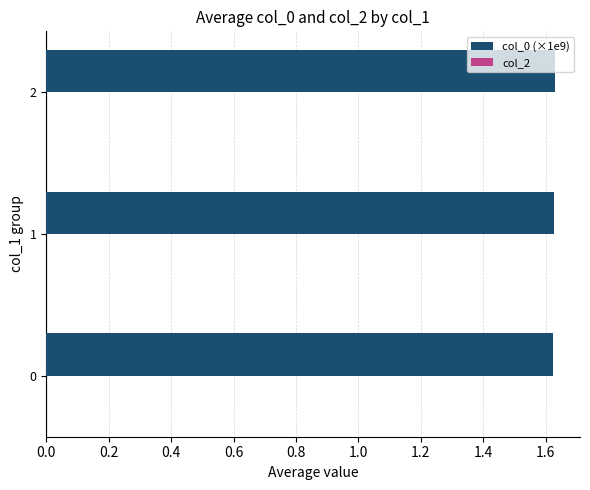

Count the values in the range 1 to 2.

3